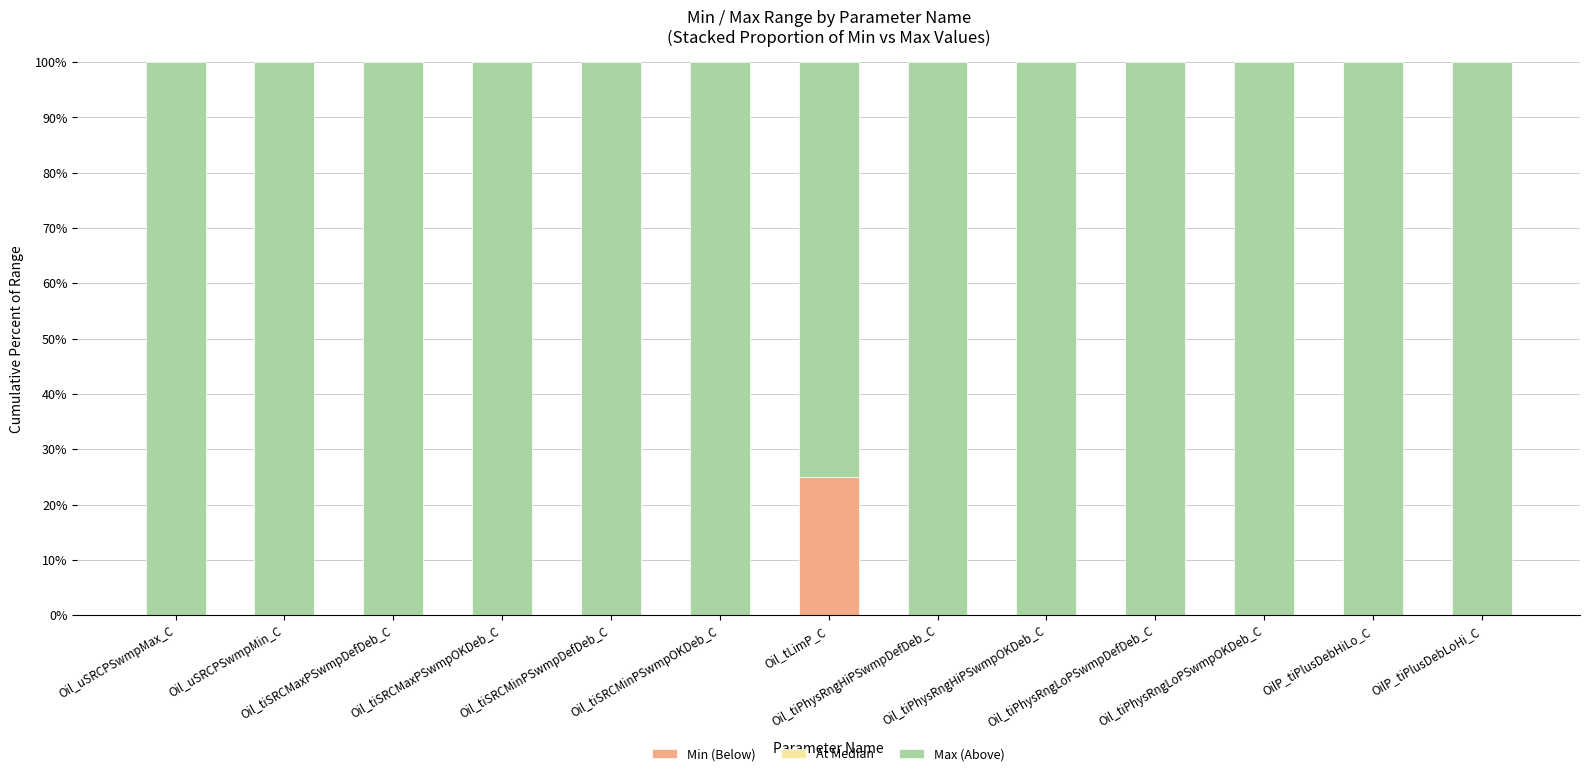

Are the bars horizontal?

No